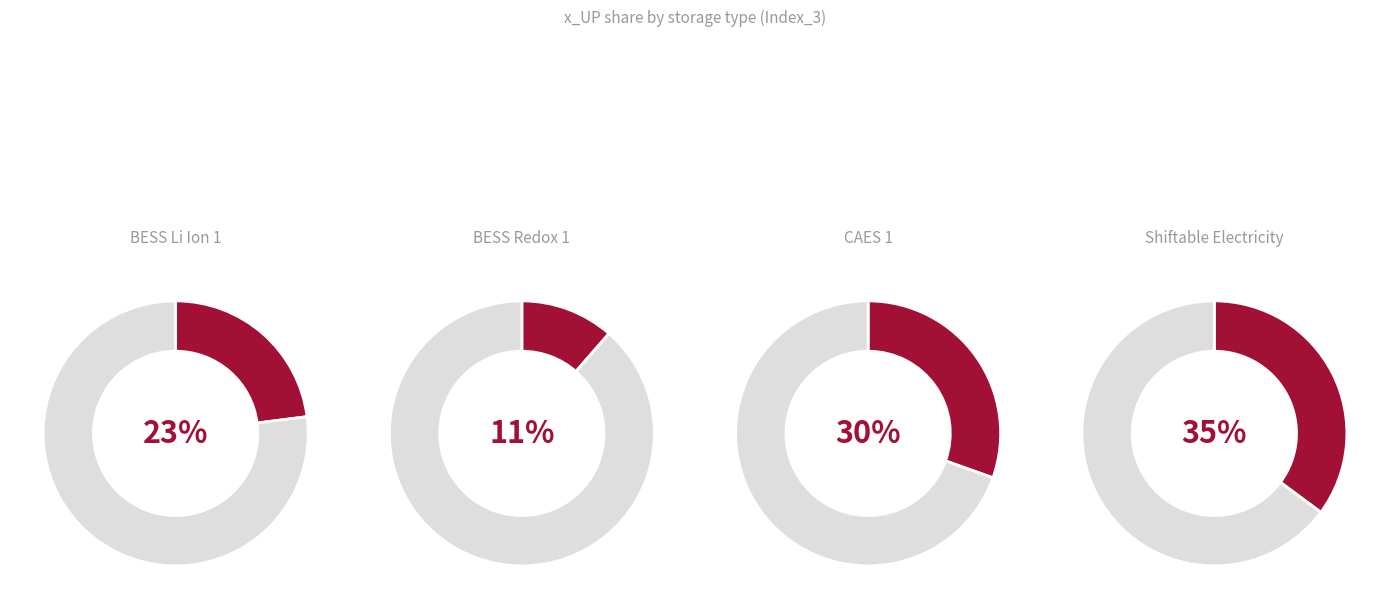

What percentage is NOT represented by BESS_Redox_1?

88.6%